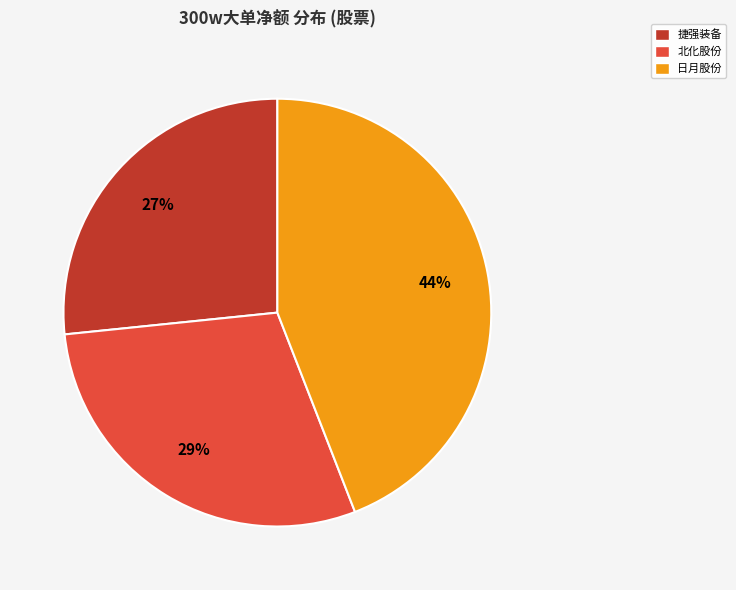

To the nearest percent, what is the difference between the largest and smallest slice percentages?

17%